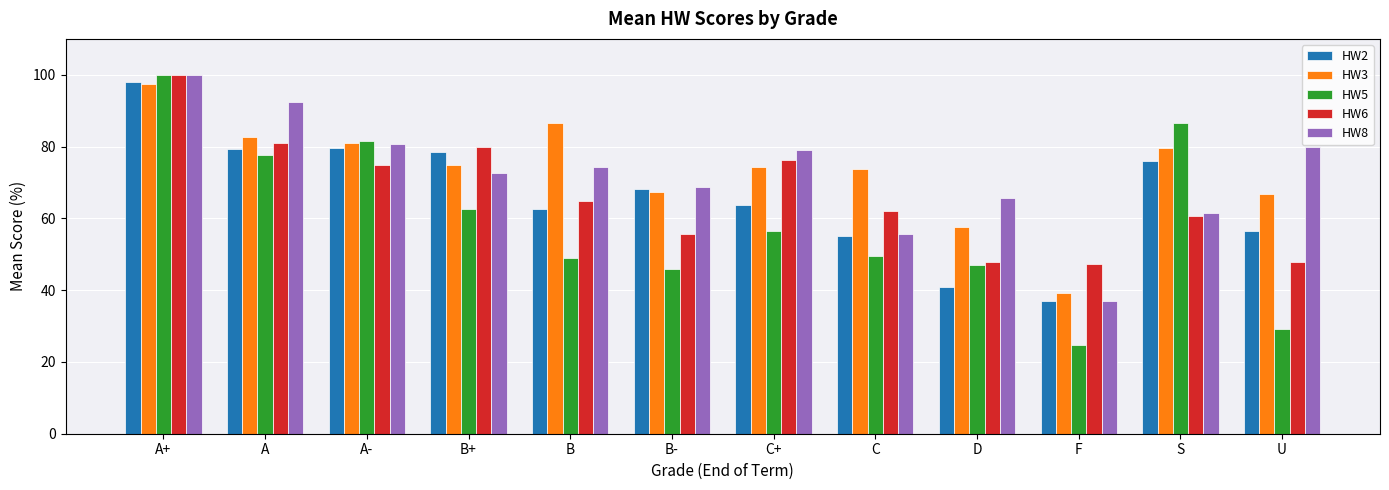

Which series has the largest range (max minus min)?

HW5